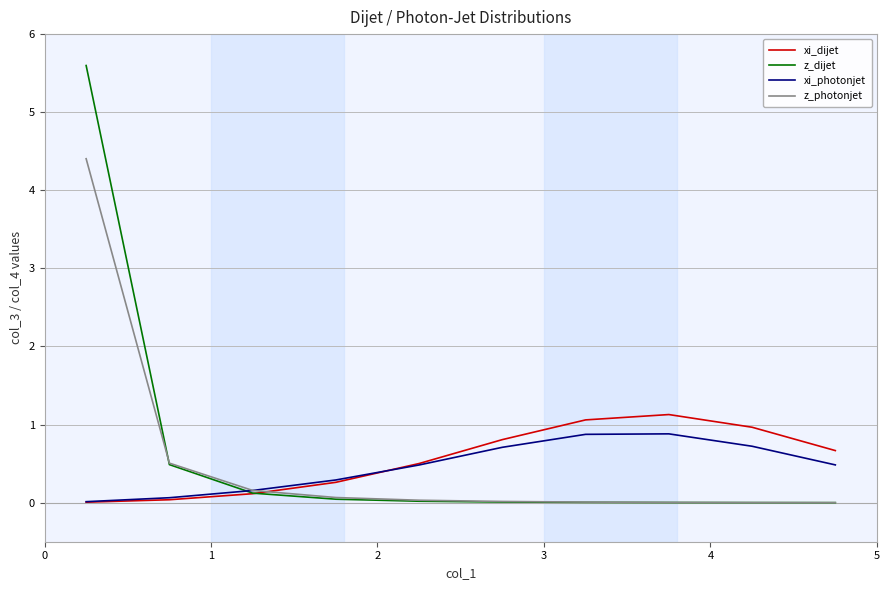

Which series has the largest range (max minus min)?

z_dijet